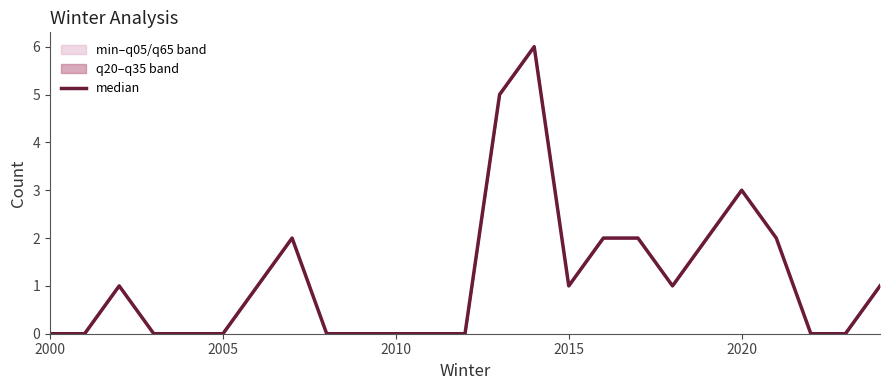

The value at 2005 is 0. True or false?

True